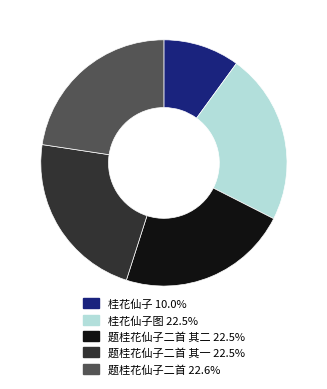

Does any single category account for the majority?

No